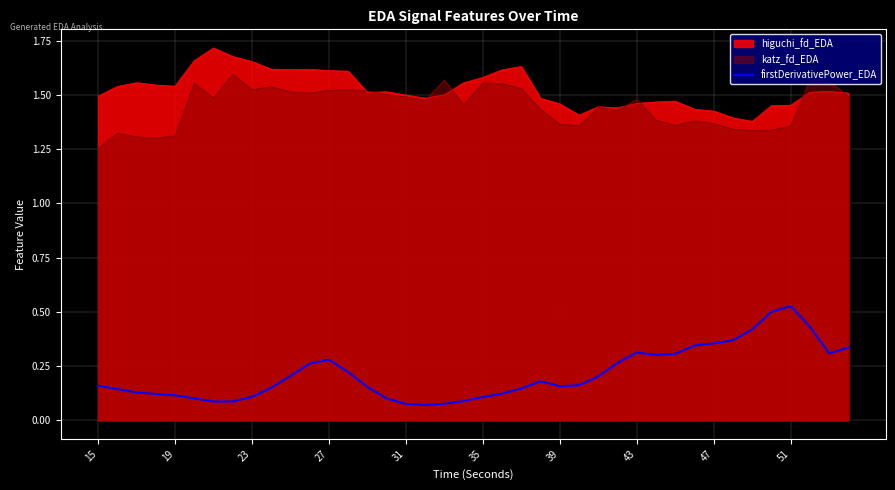

True or false: higuchi_fd_EDA and firstDerivativePower_EDA intersect in this chart.

False